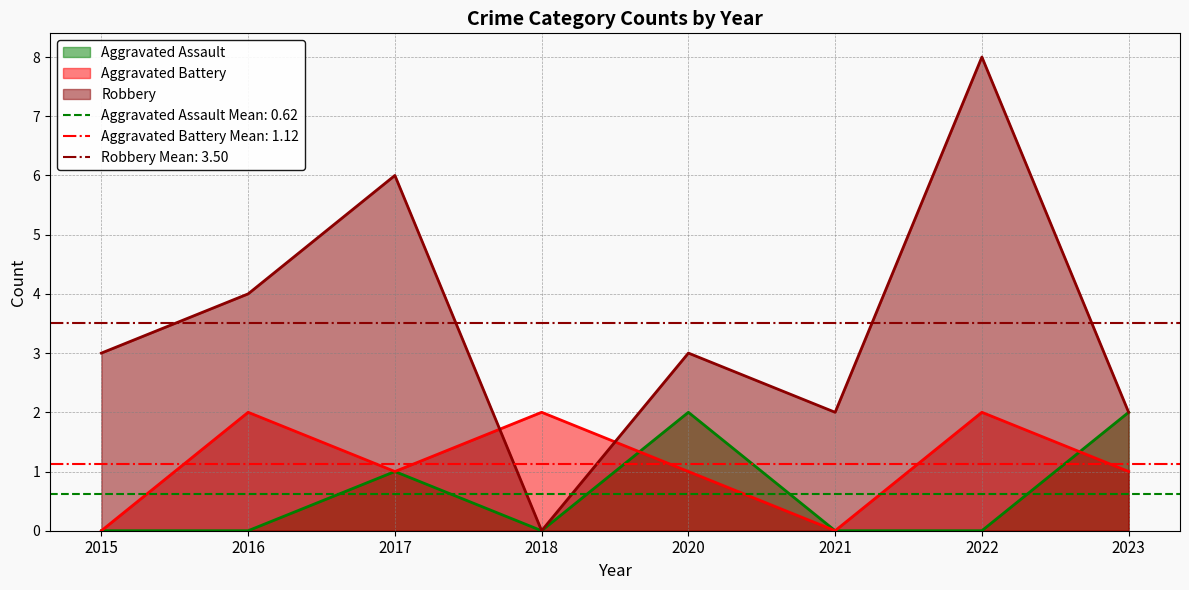

How many values in the Robbery series exceed 3?

3